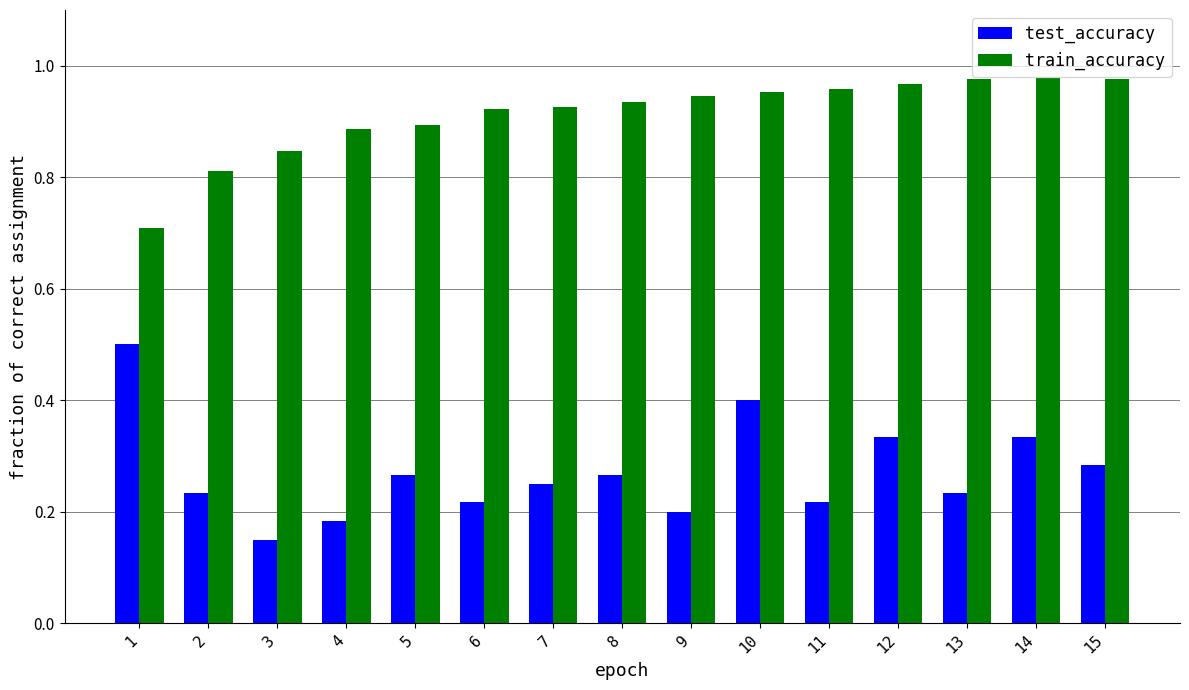

What is the sum of all train_accuracy values?

13.7